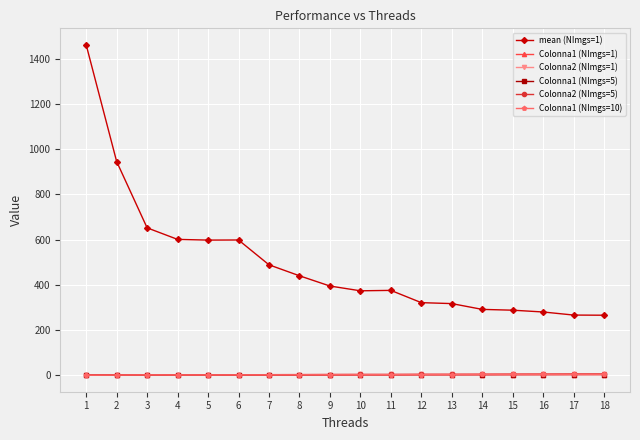

True or false: mean (NImgs=1) has more than 1 interior local peaks.

True